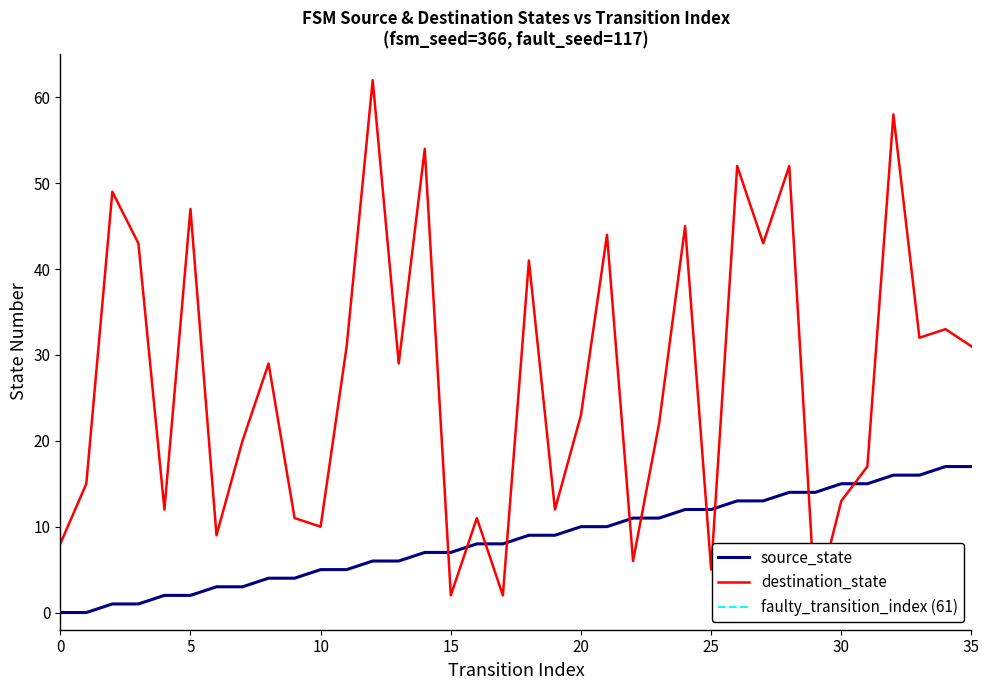

True or false: source_state has more than 2 interior local peaks.

False